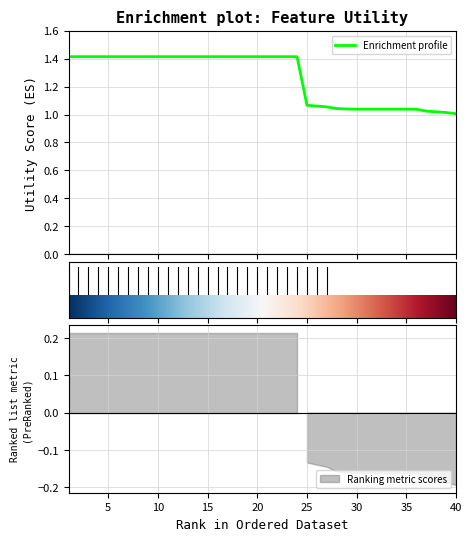

What is the difference between the second highest and second lowest values?

0.4